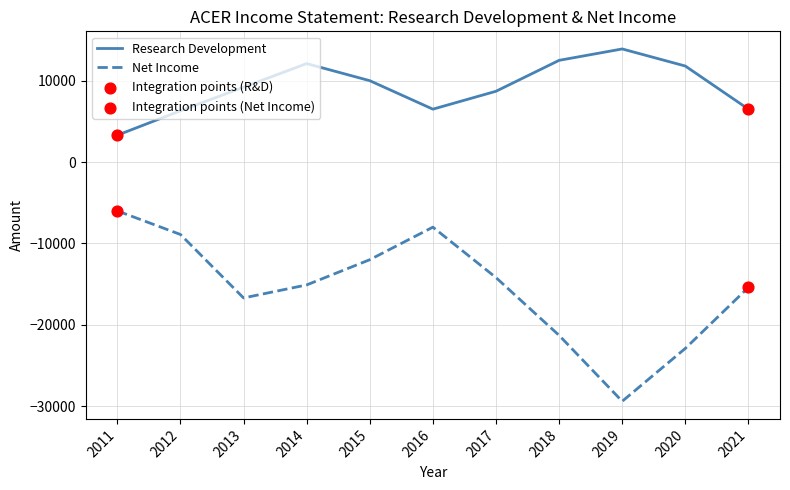

Which series has the largest total across all categories?

Research Development